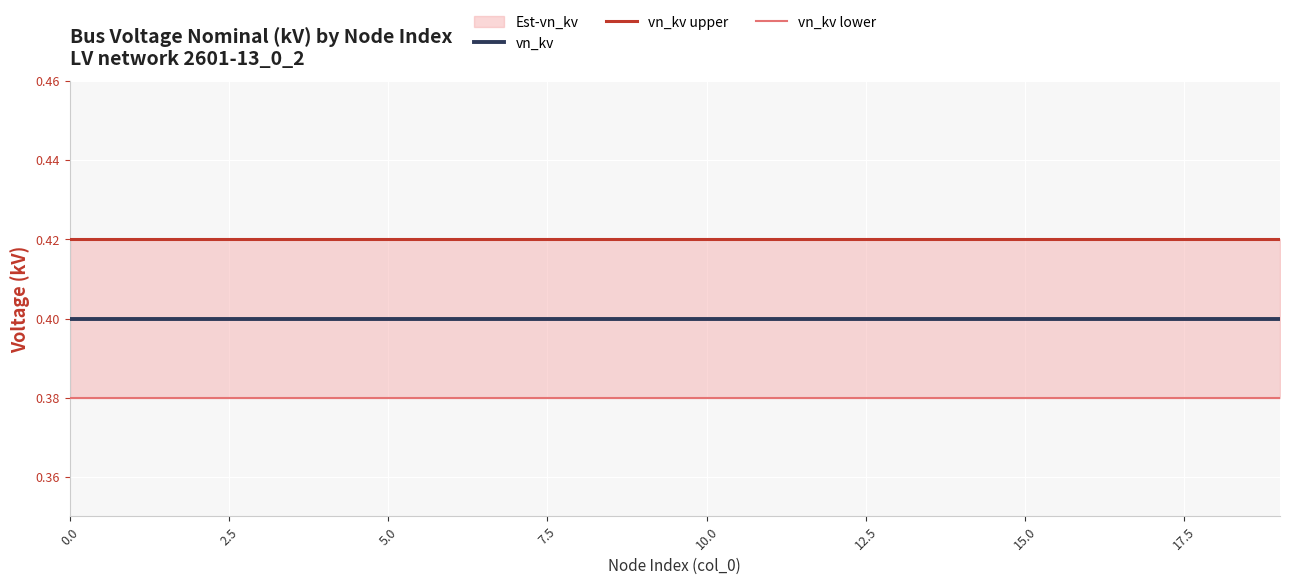

What position from the left is 10.0?

5